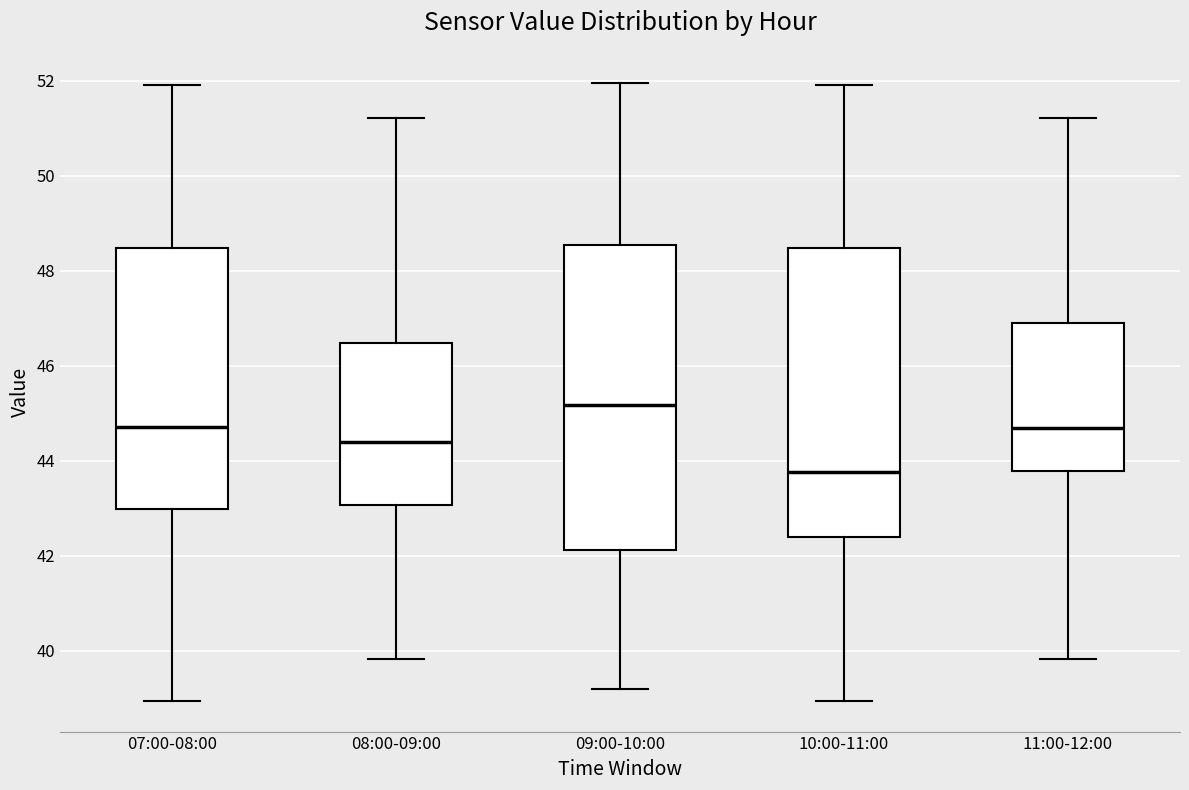

Where does the median line of the box for 07:00-08:00 sit on the y-axis? The values are not printed on the chart, so give them approximately, as read against the axis.

44.8